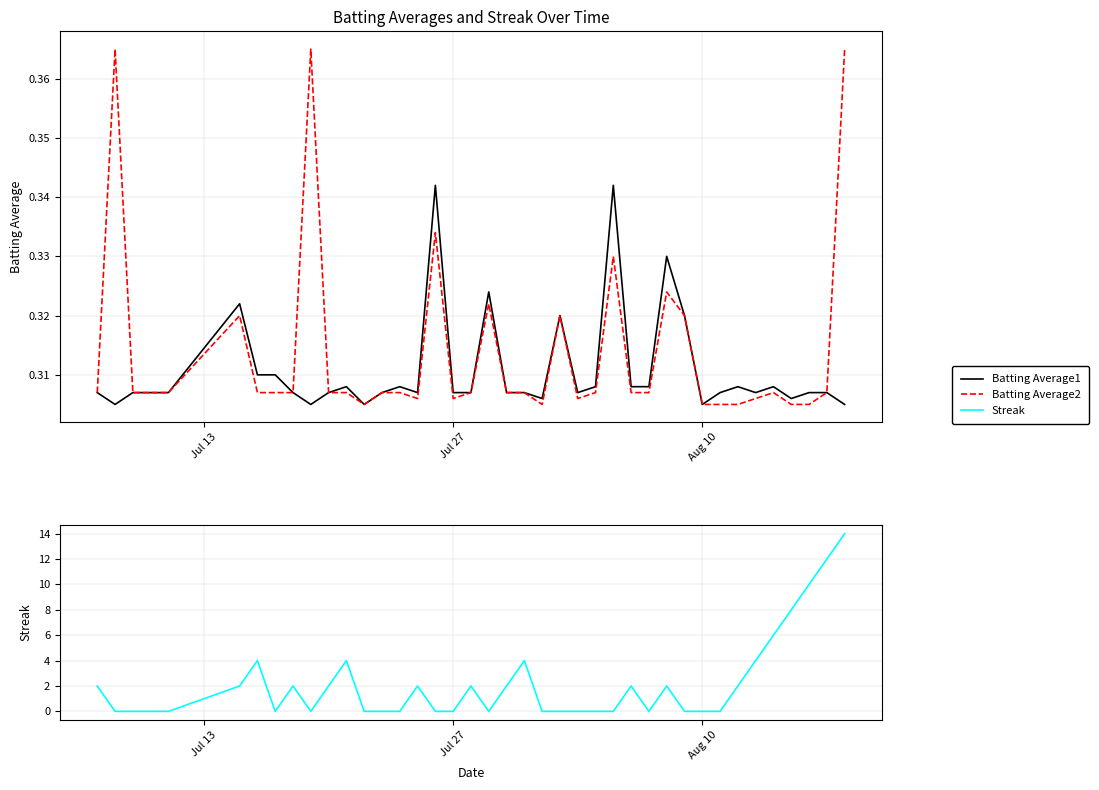

Is the value of Streak at 18 greater than the value of Batting Average2 at 19?

Yes